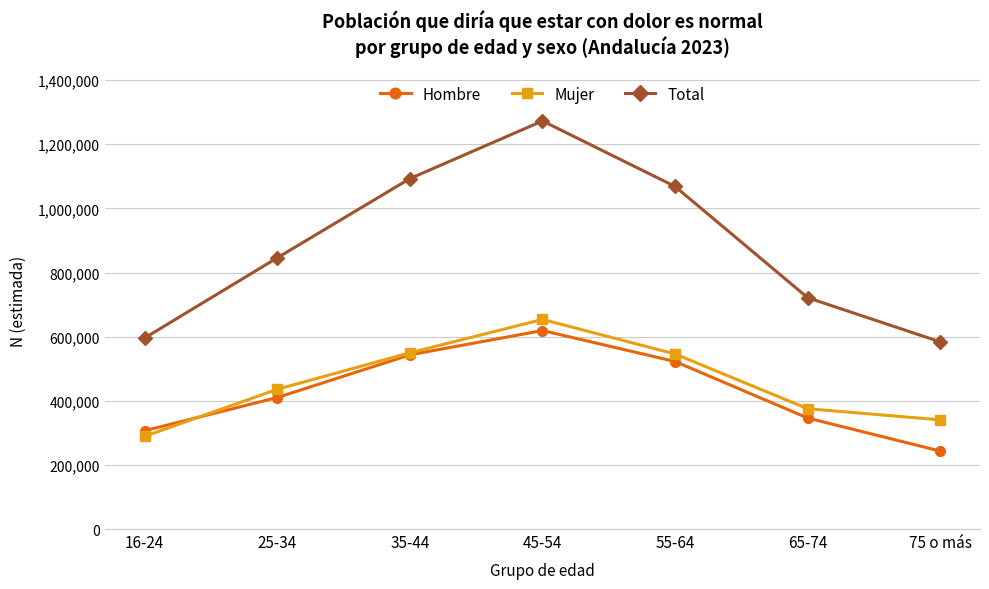

True or false: Total and Mujer intersect in this chart.

False